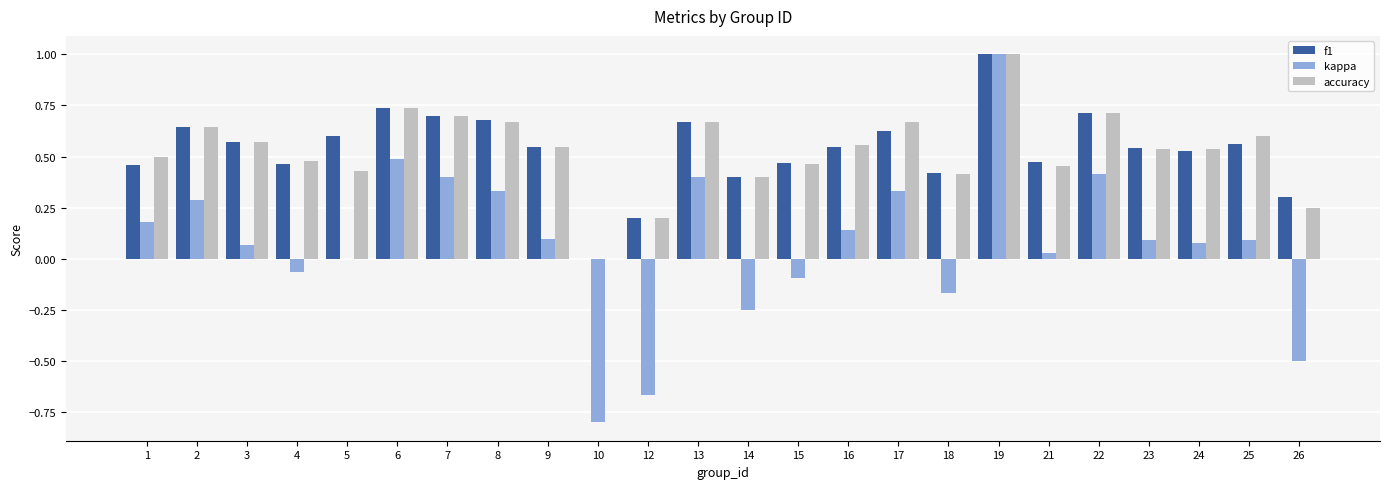

True or false: f1 has a value of 0.2 at 12.

True